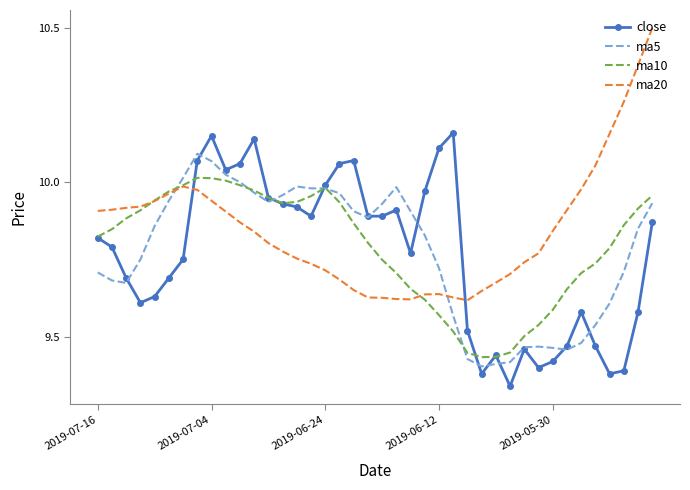

Which series ends up on top after the final intersection of ma20 and close?

ma20